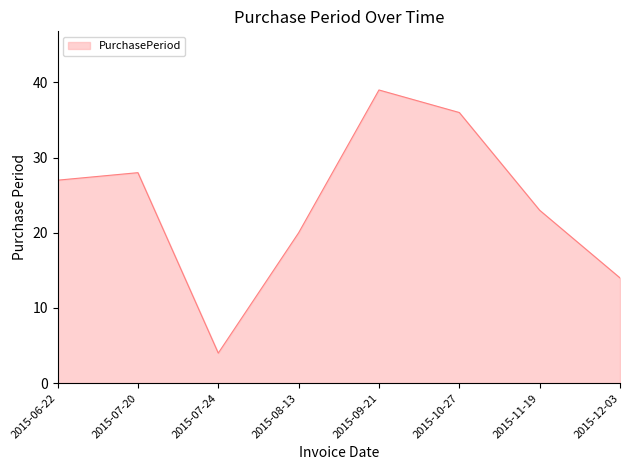

How many interior local peaks (higher than both neighbors) does the data have?

2